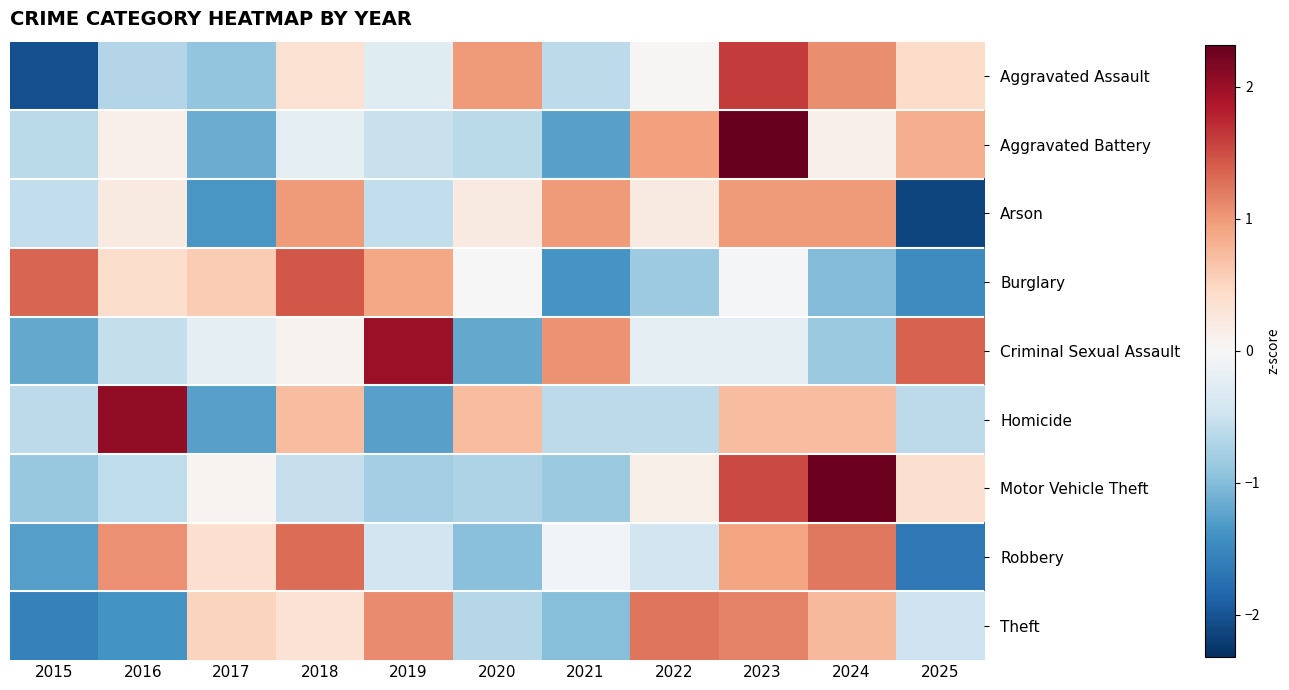

Rank the series at 2020 from lowest to highest value.

Criminal Sexual Assault, Robbery, Motor Vehicle Theft, Theft, Aggravated Battery, Burglary, Arson, Homicide, Aggravated Assault